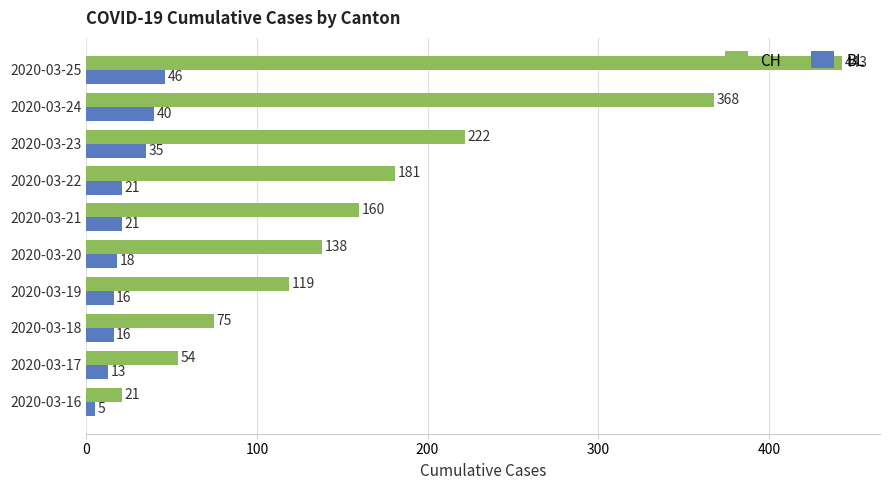

List the series in order of their overall mean, lowest first.

BL, CH